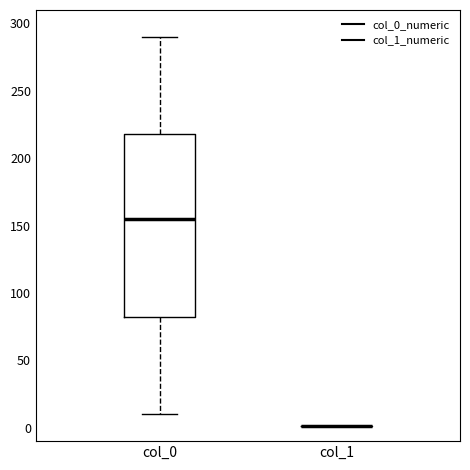

Reading left to right, read every box against the y-axis: the position of its median line, the range the box covers, and the ends of its whiskers. The values are not printed on the chart, so give them approximately, as read against the axis.

col_0: median 155, box 85 to 220, whiskers 10 to 290
col_1: box collapsed to a line at 0, whiskers 0 to 0